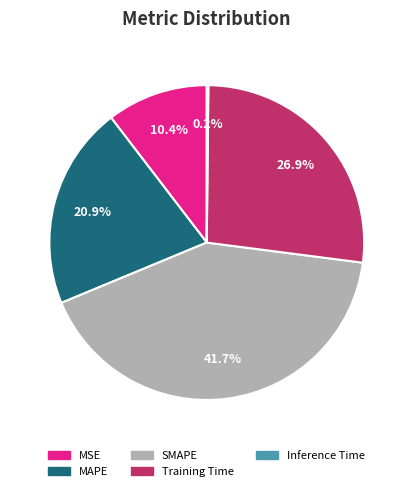

Does MSE account for over 50% of the chart?

No